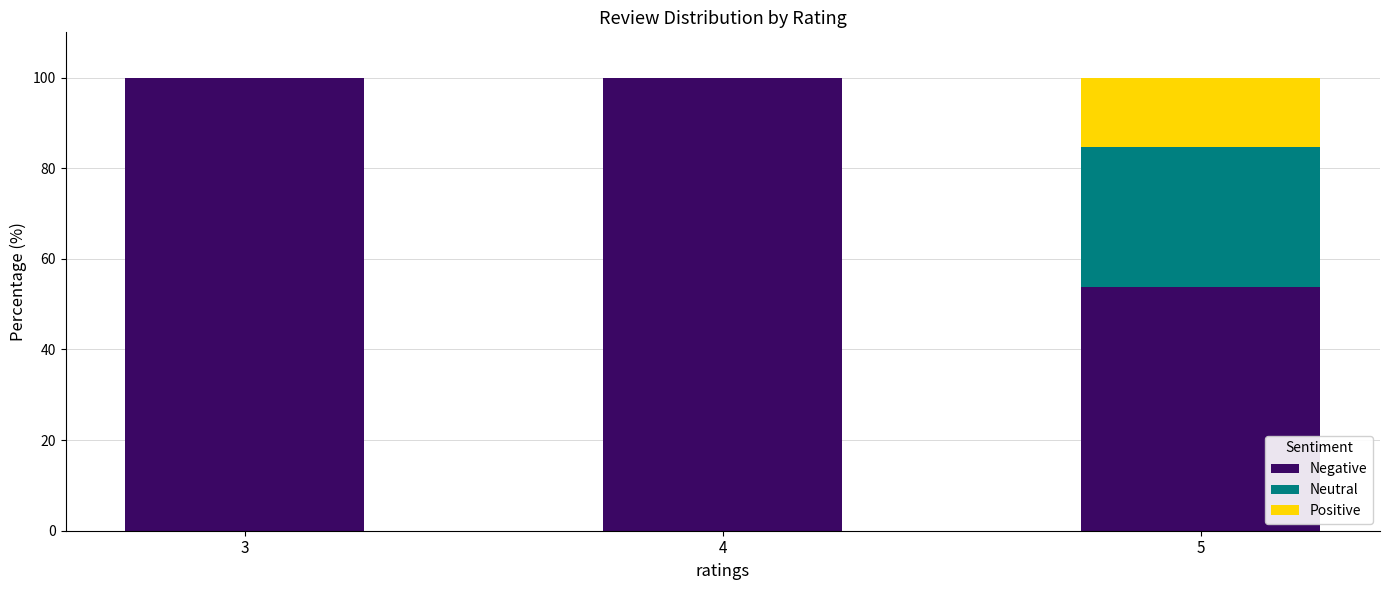

What is the total value across all series at 4?

100.0